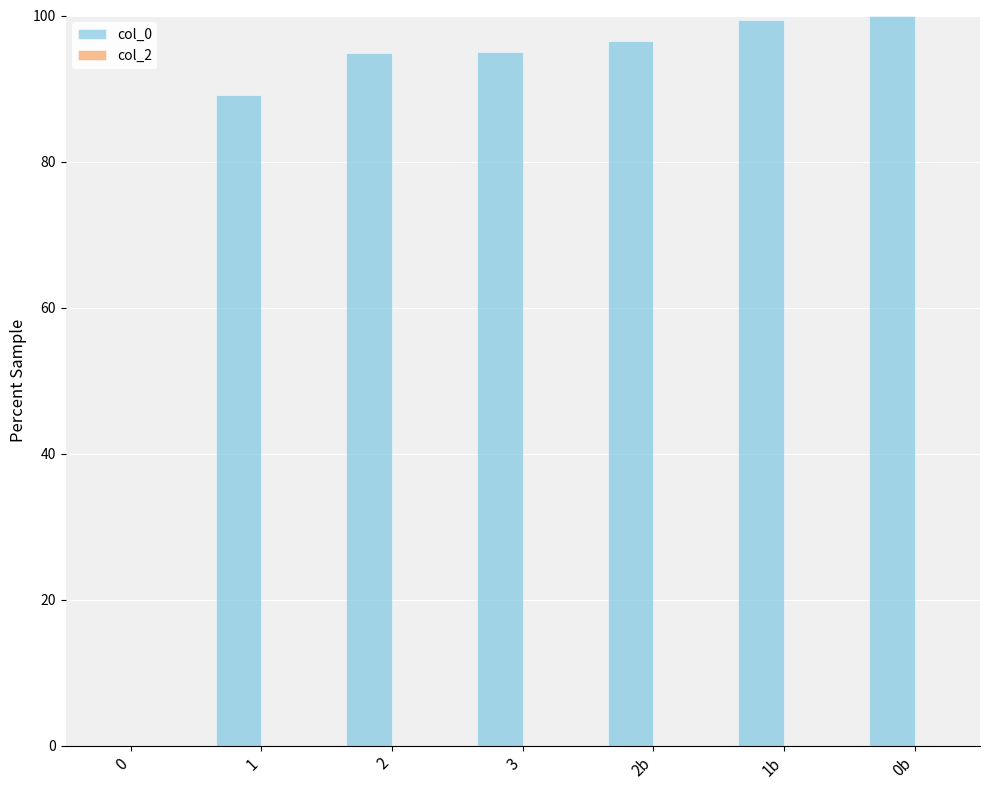

What is the maximum value shown in the chart?

100.0